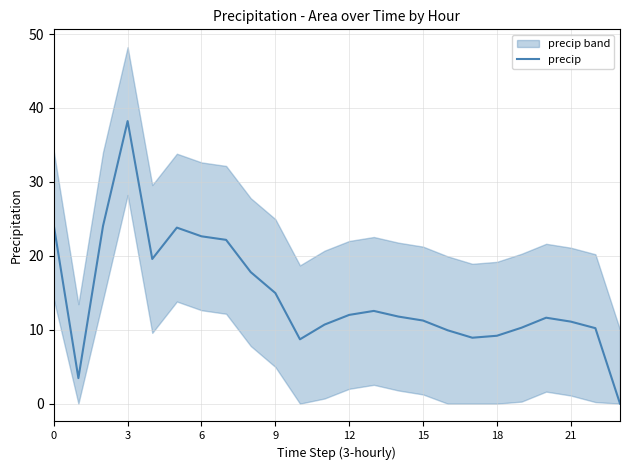

The precip series shows 15.0 at 9. True or false?

True